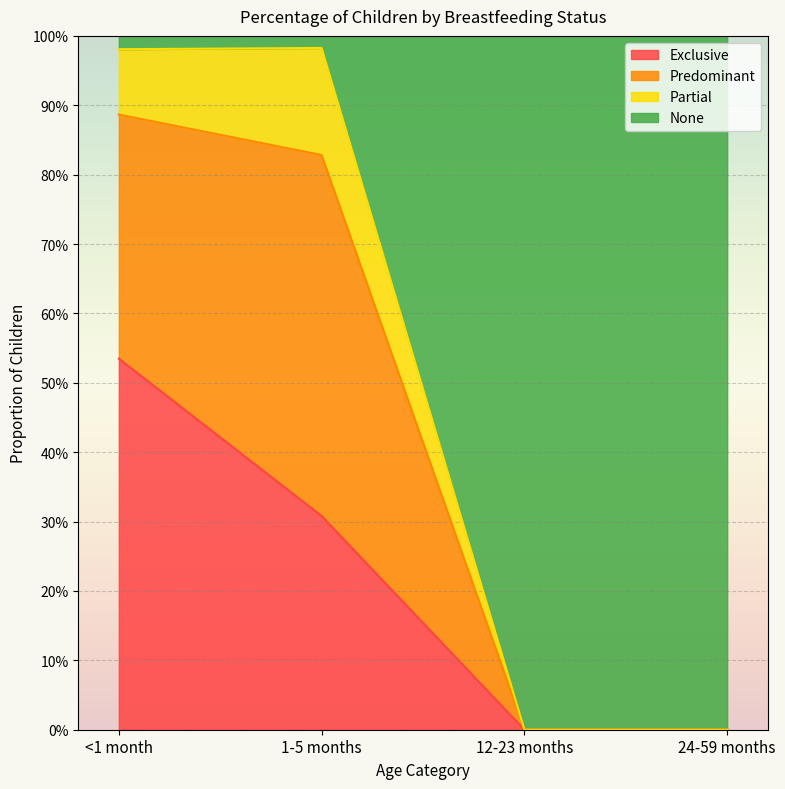

Does the chart display data point markers on the line(s)?

No